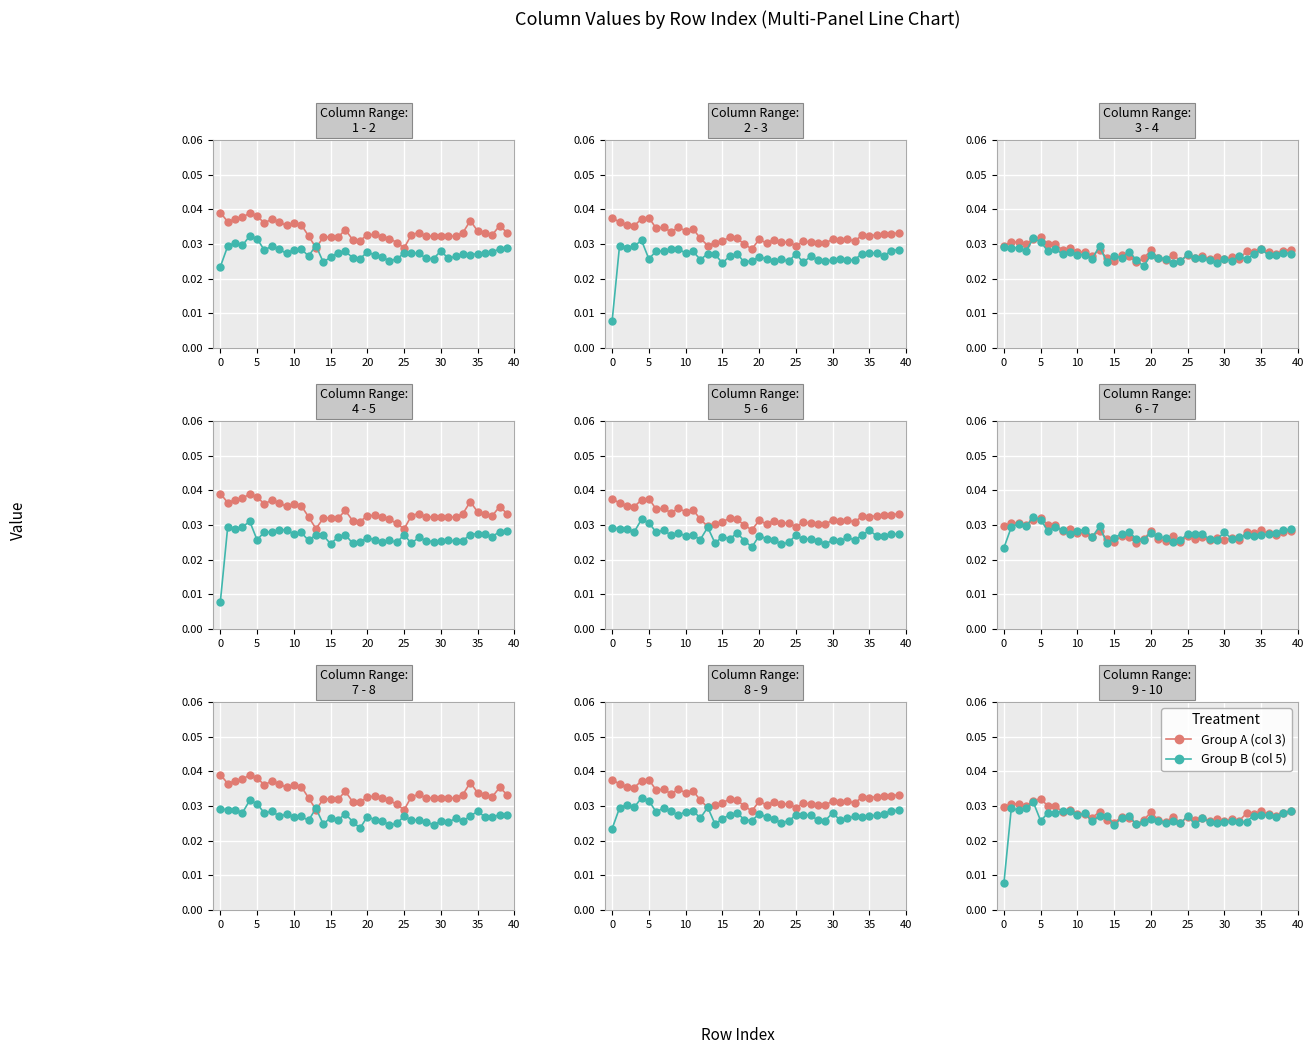

At how many categories does at least one series exceed 0?

40